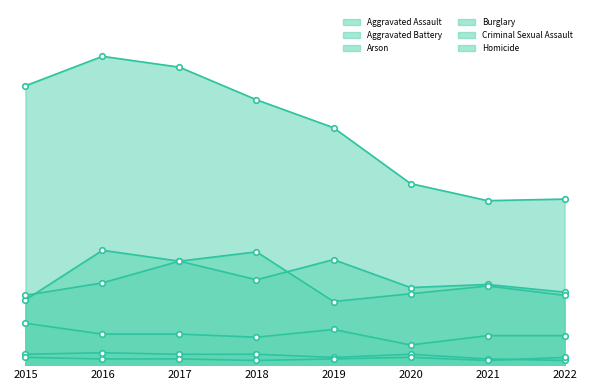

True or false: Criminal Sexual Assault and Burglary cross at least once.

False